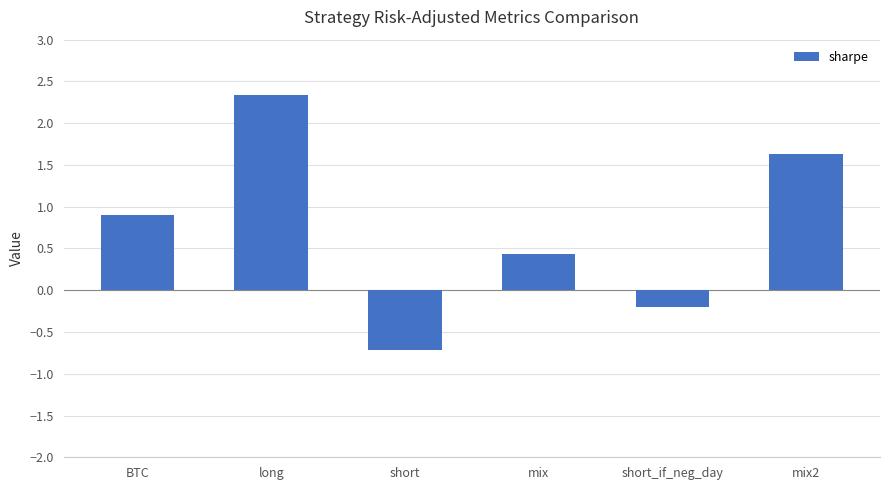

Reading left to right, what are all the values shown in this chart?

BTC=0.9	long=2.3	short=-0.7	mix=0.4	short_if_neg_day=-0.2	mix2=1.6